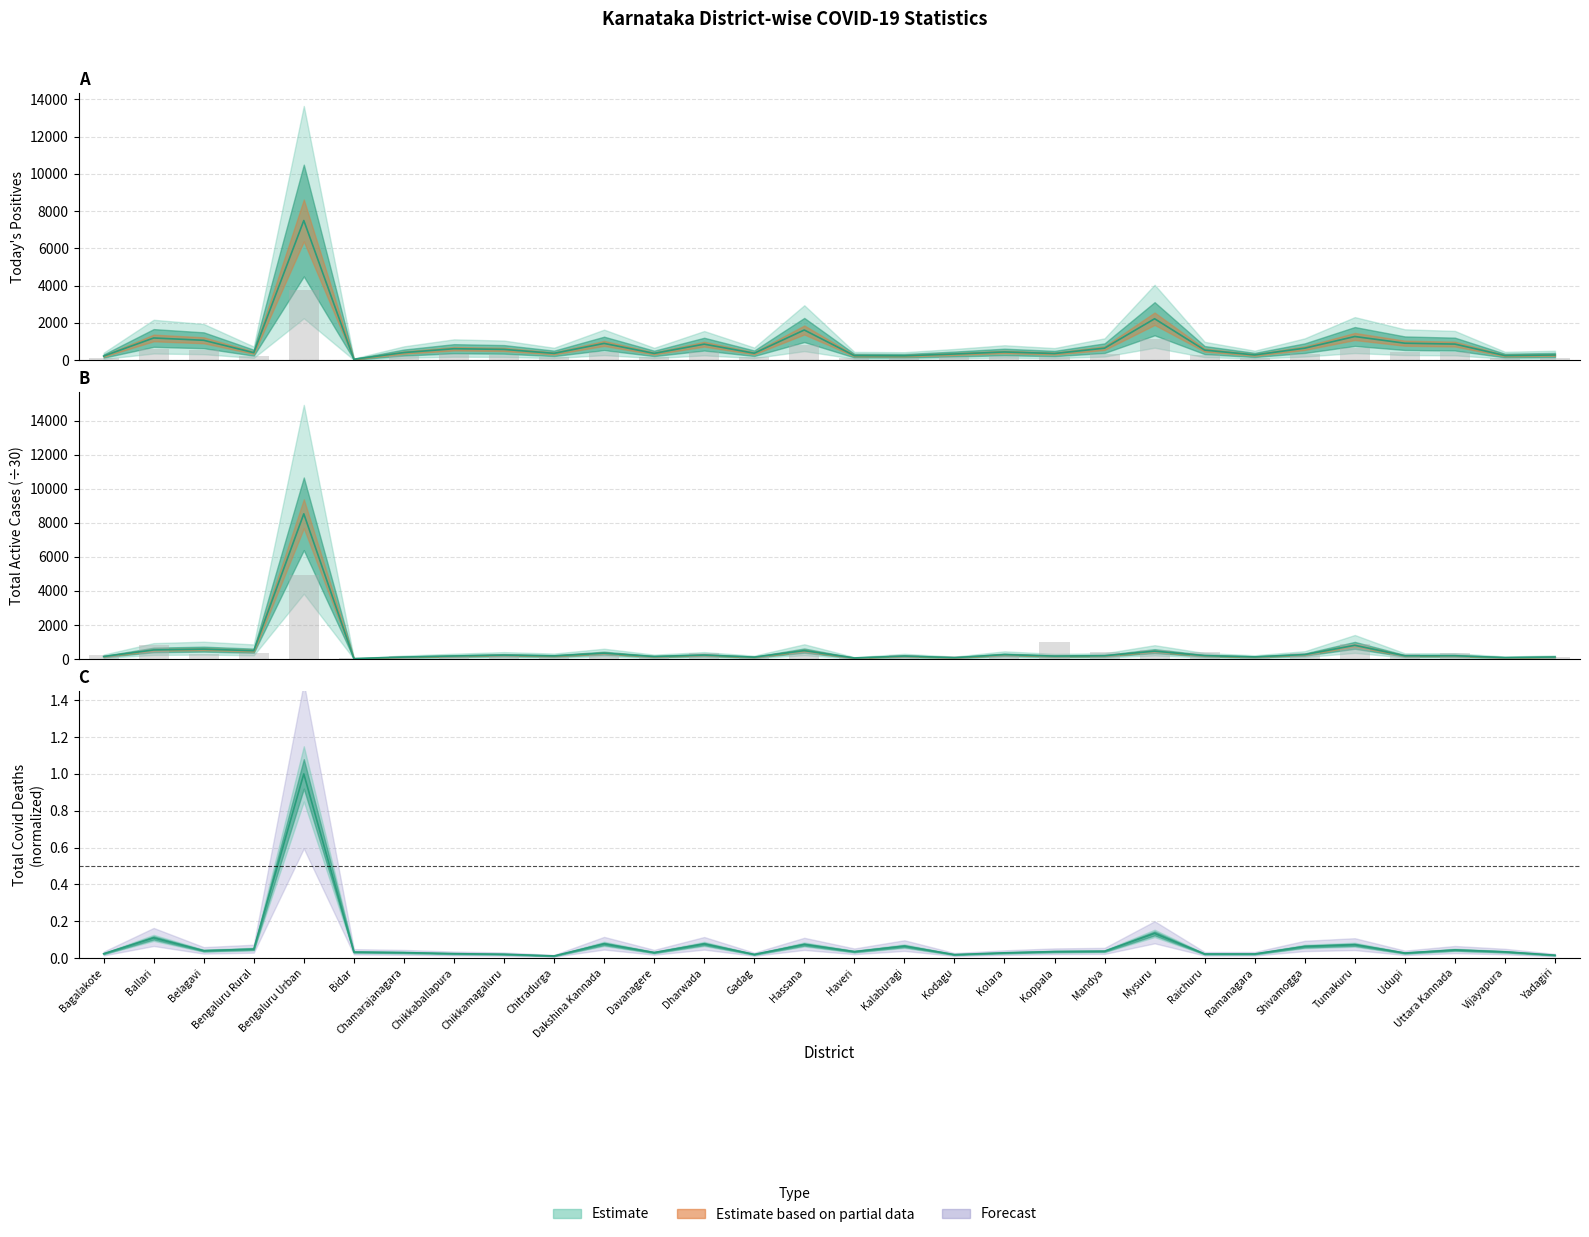

True or false: Today's Discharges has a value of 223.8 at Mandya.

False